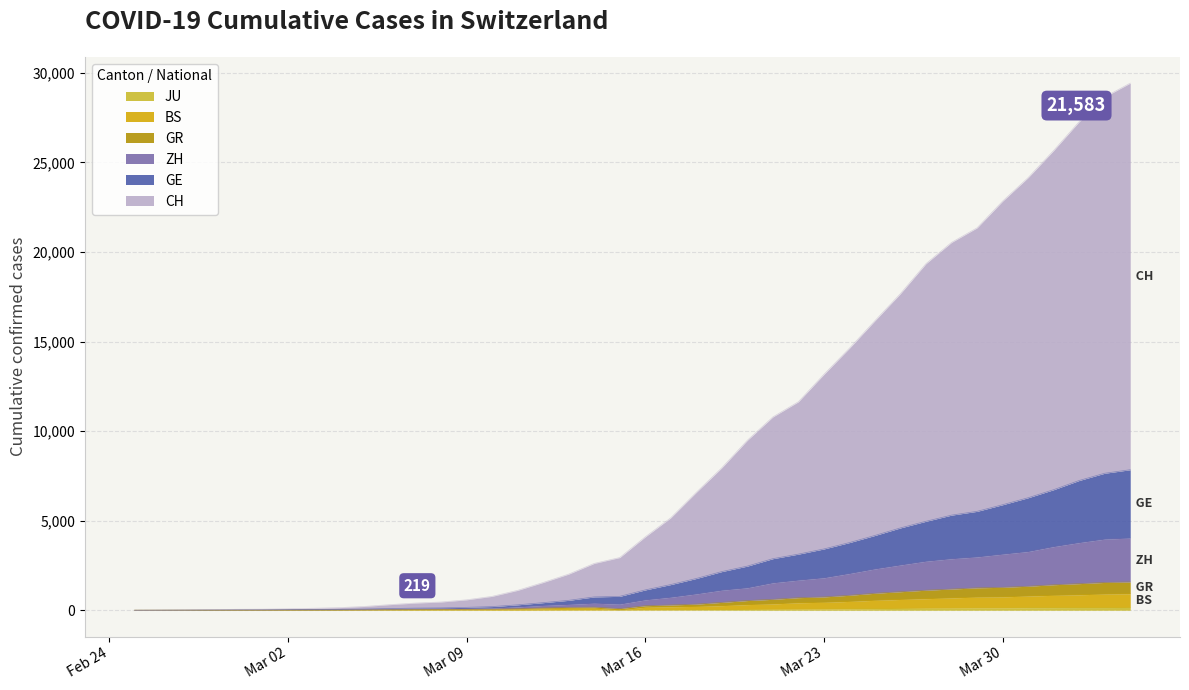

Which category has the highest value across all series?

2020-04-04